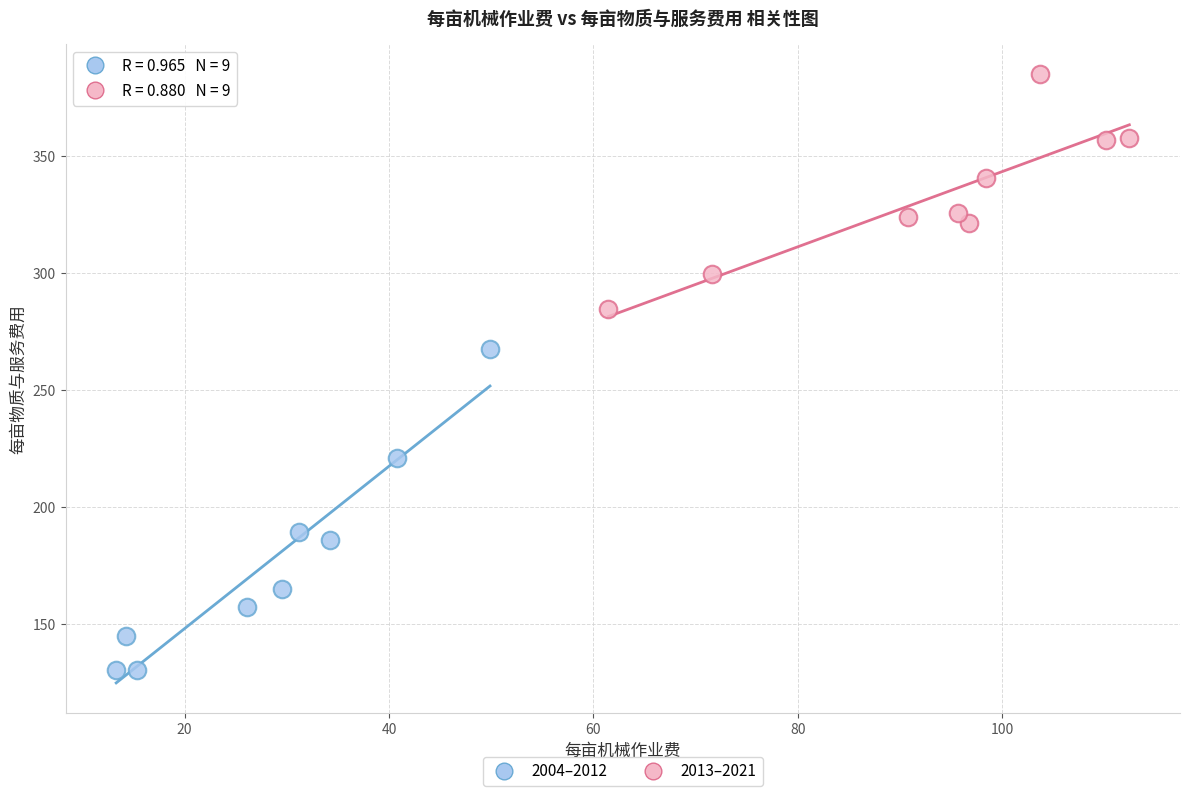

Which series reaches the minimum Y coordinate?

2004–2012